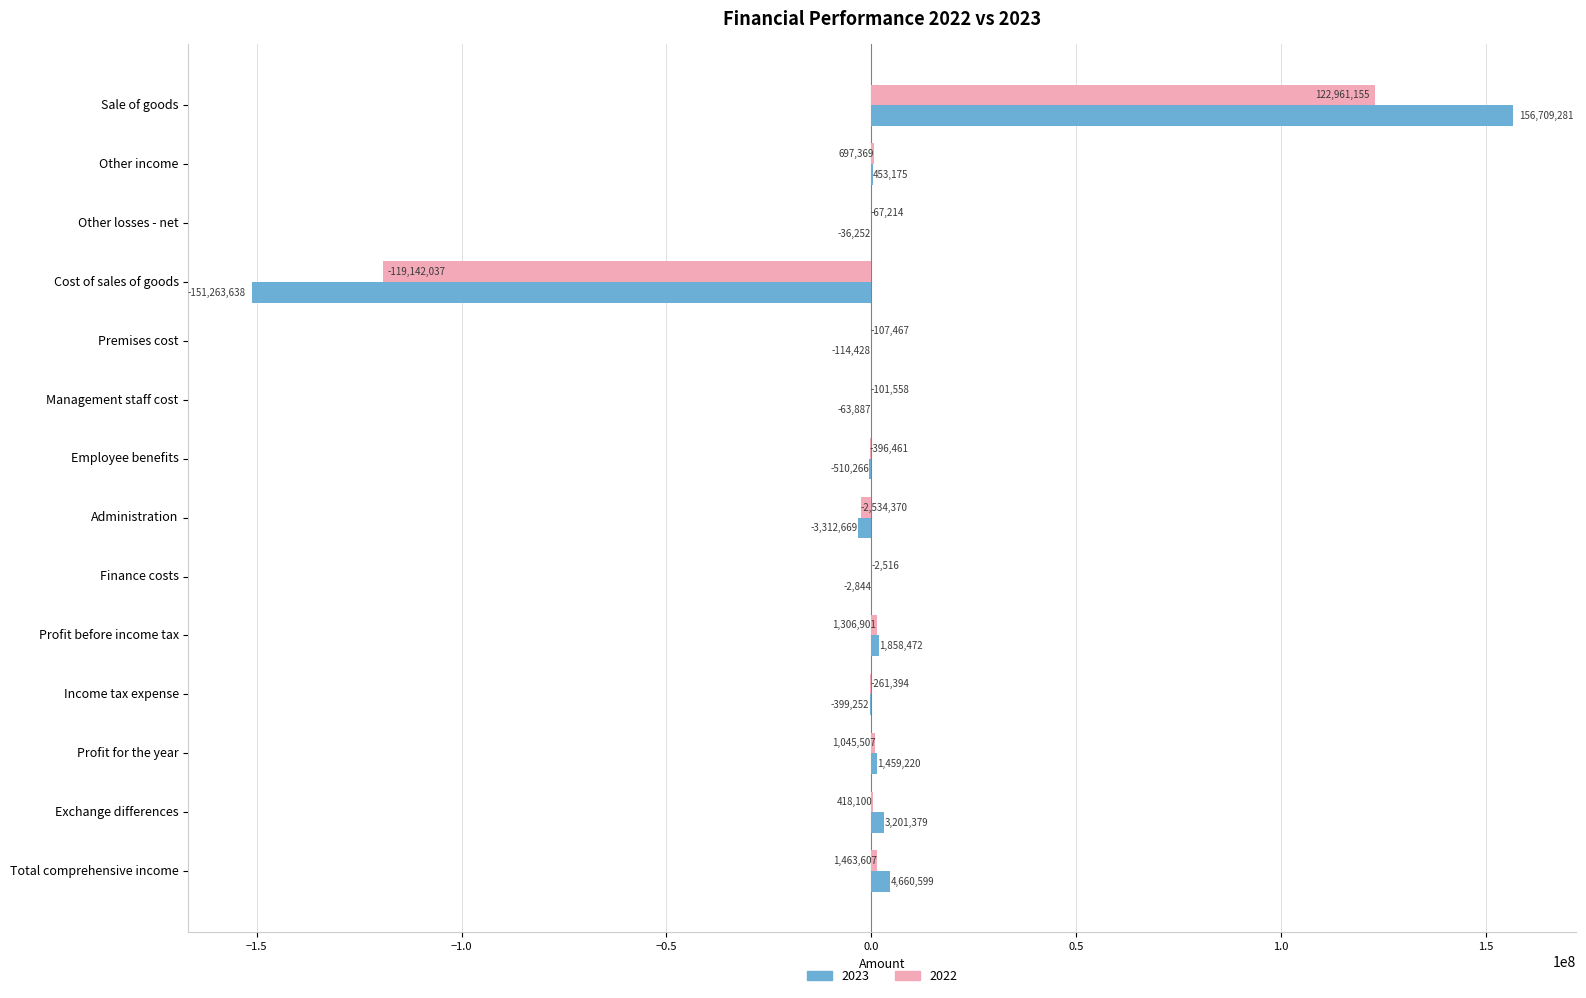

Is the value of 2022 at Management staff cost greater than the value of 2023 at Other income?

No